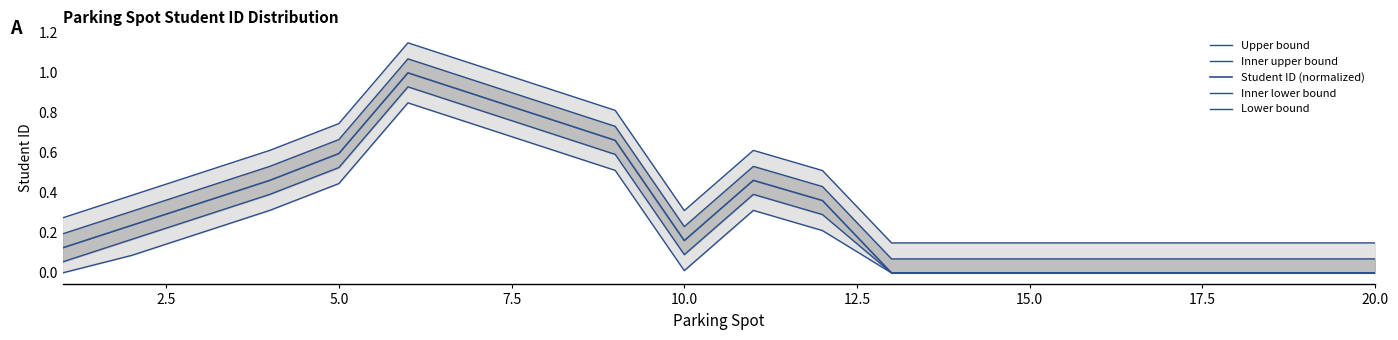

How many lines are shown in the chart?

5